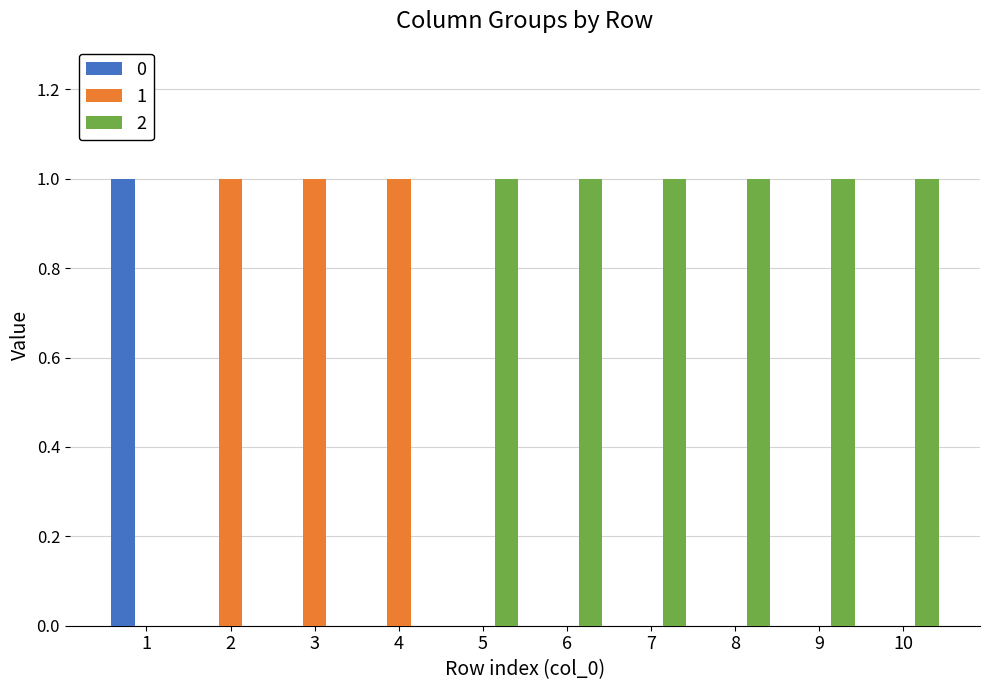

True or false: 0 has a value of -1 at 2.

False